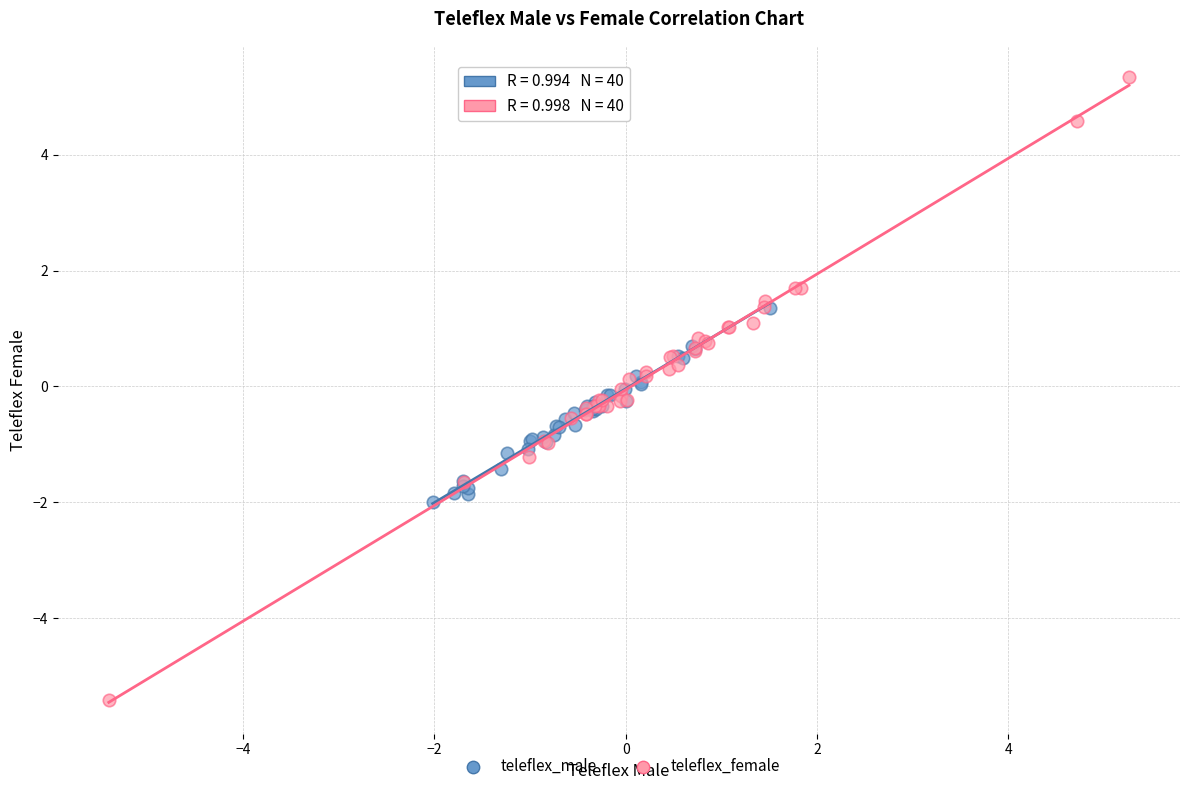

Which series reaches the minimum Y coordinate?

teleflex_female